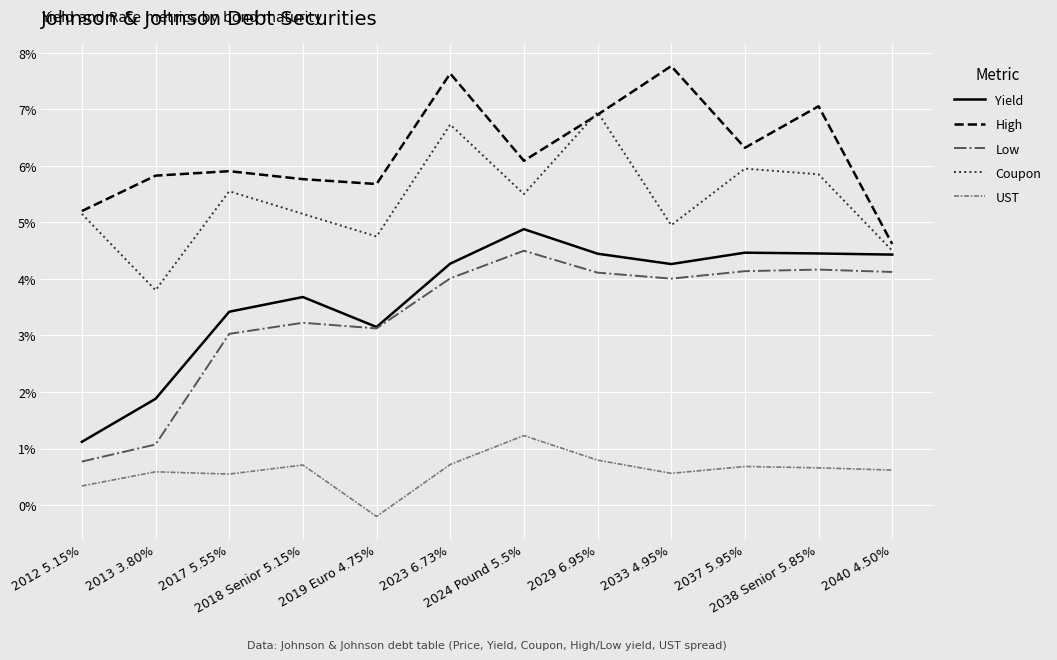

Where is Coupon nearest to the value 0?

2013 3.80%